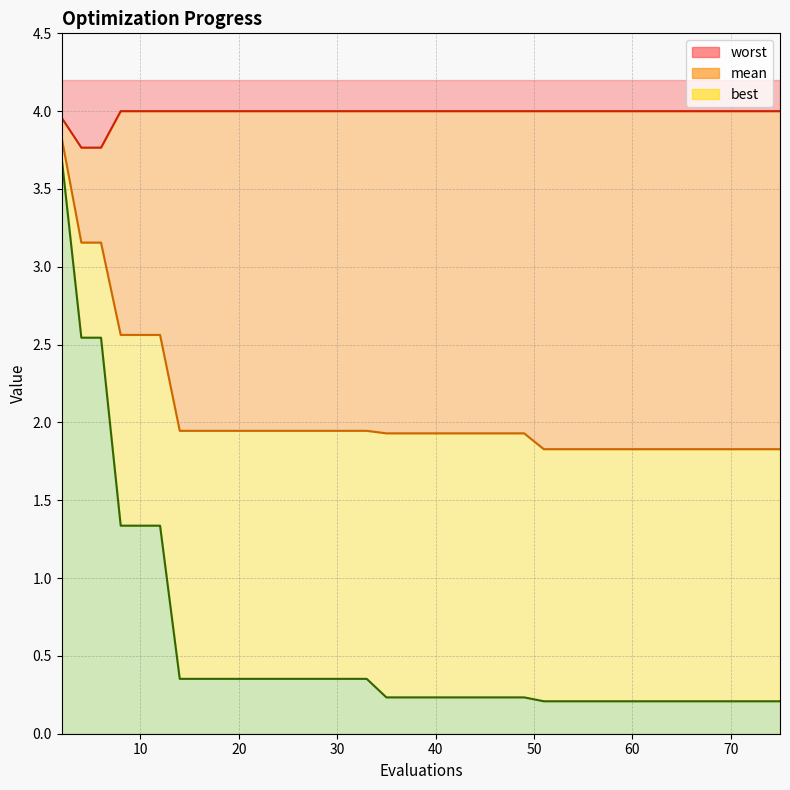

What is the highest value of the worst series?

4.0